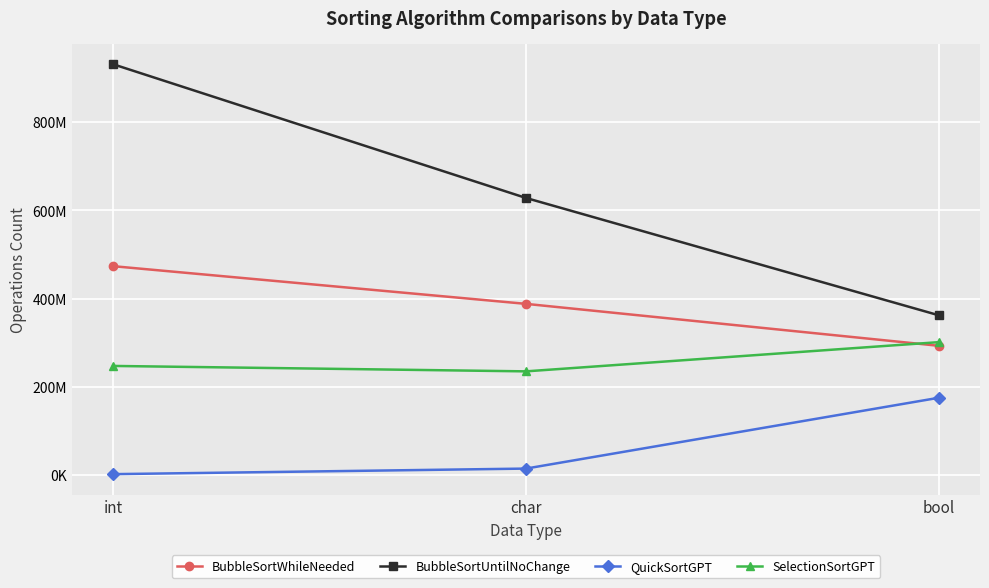

What are all the series names shown in the legend?

BubbleSortWhileNeeded, BubbleSortUntilNoChange, QuickSortGPT, SelectionSortGPT